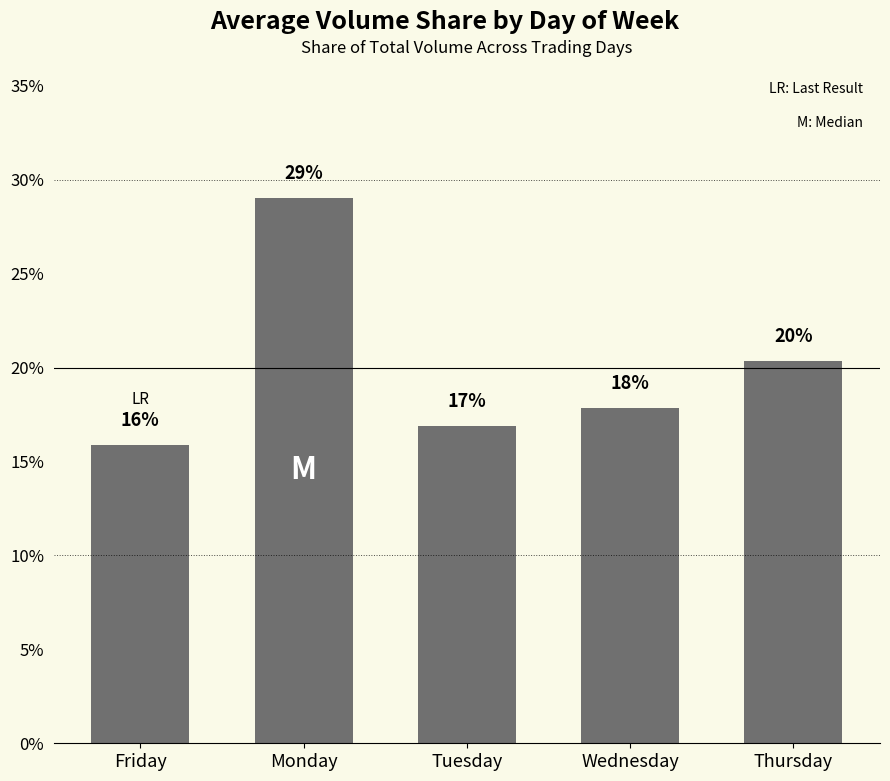

At which label does the data first exceed 17?

Monday